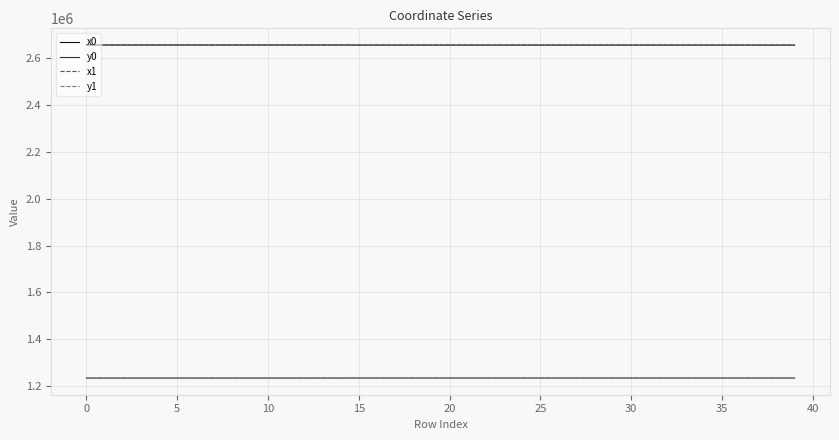

True or false: y0 and x0 cross at least once.

False